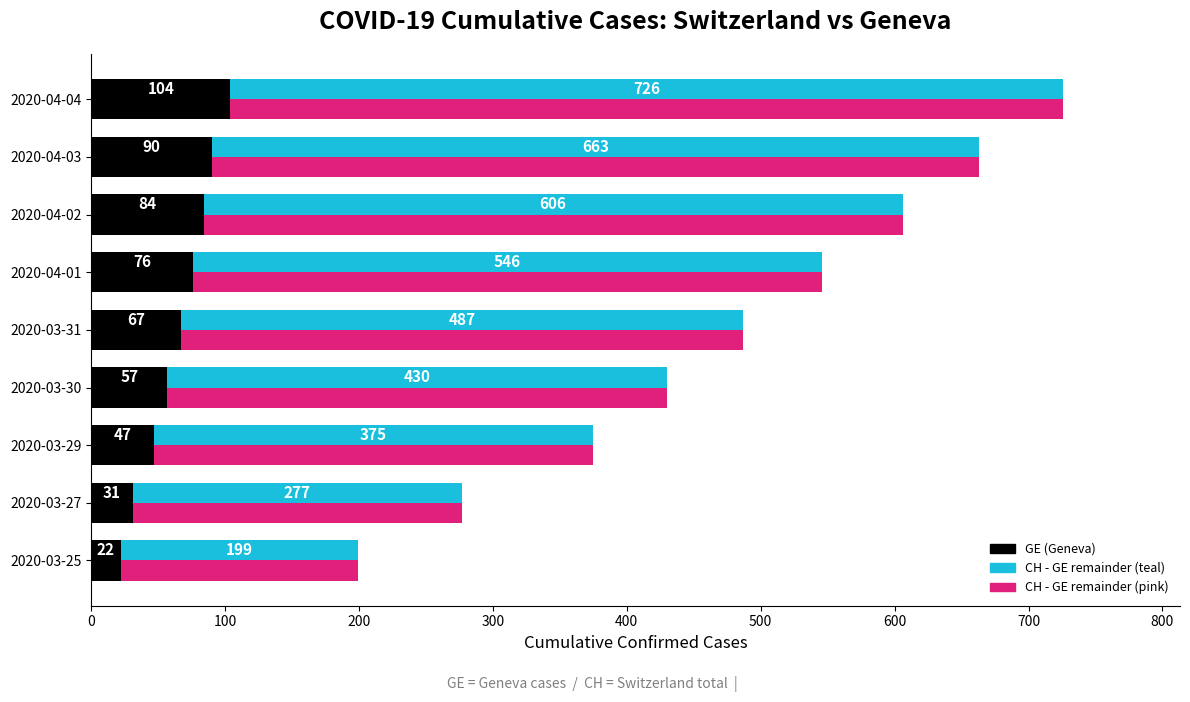

True or false: Cumulative Cases (GE) has a value of 36 at 2020-03-31.

False